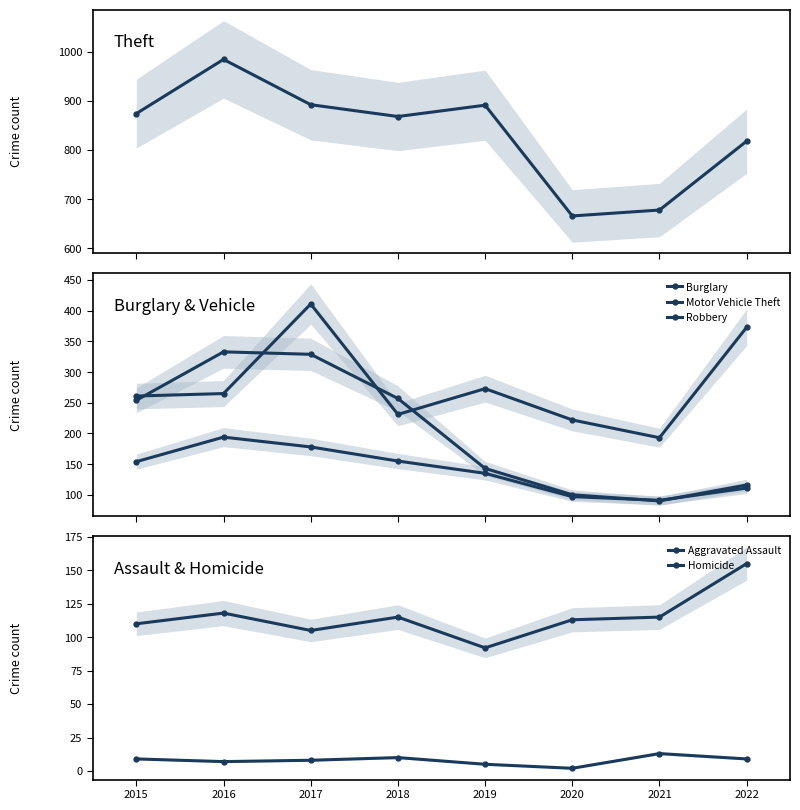

The value of Theft at 2016 is 984. True or false?

True